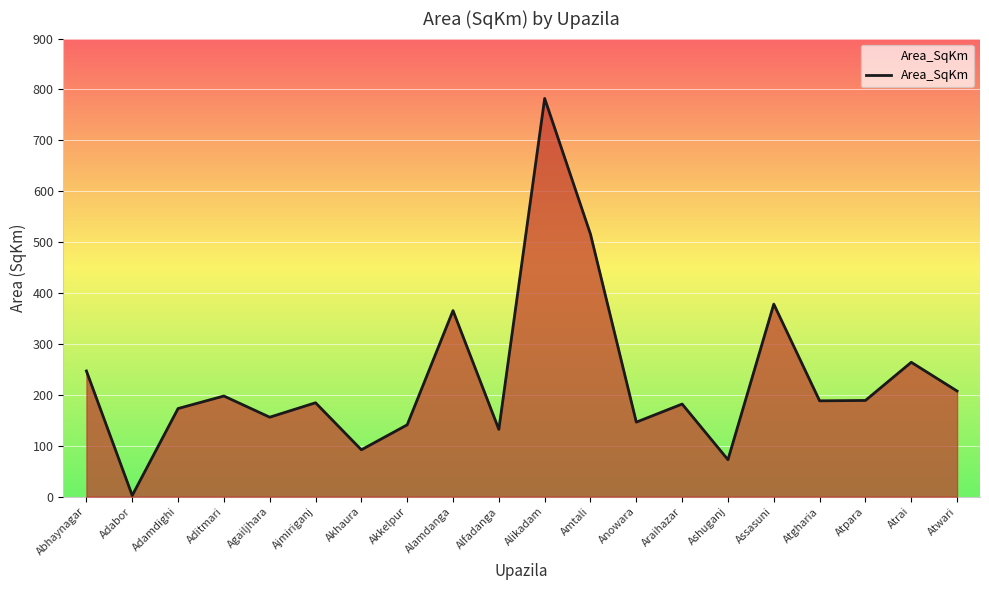

The chart shows a value of 237.2 at Agailjhara. True or false?

False